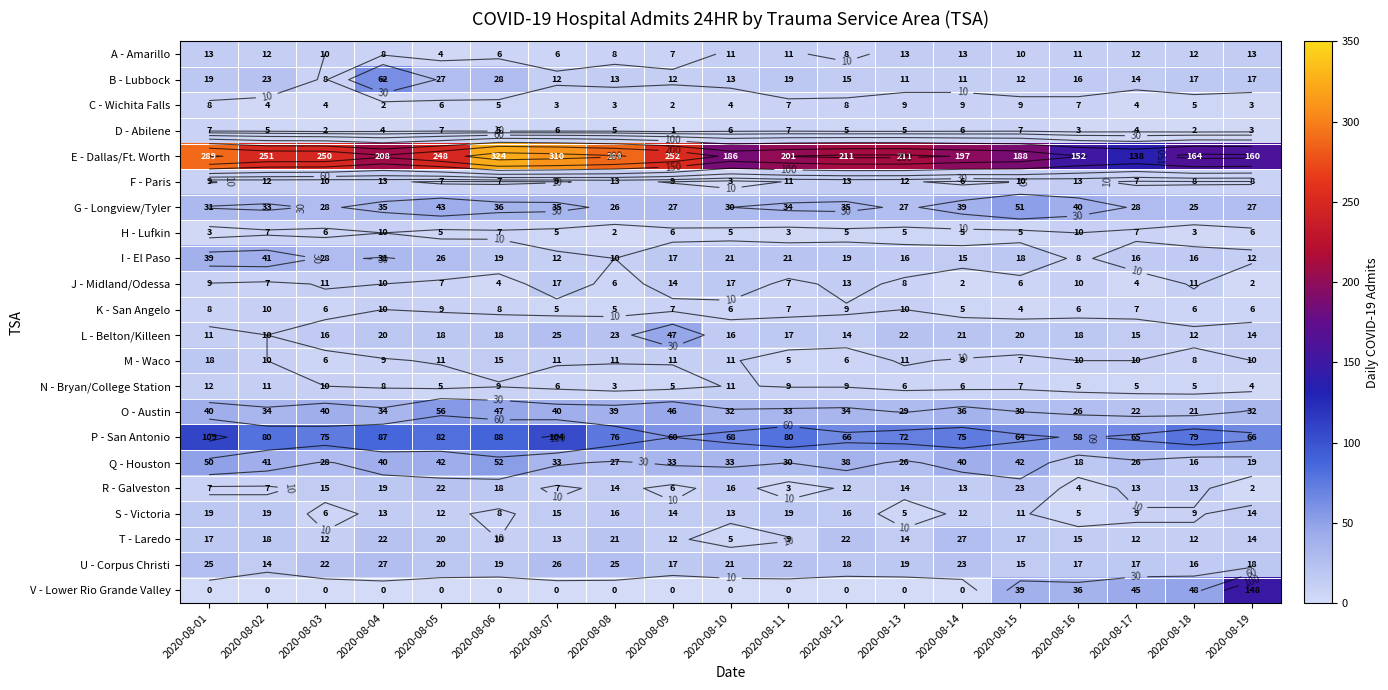

What is the difference between the highest and lowest values at 2020-08-15?

184